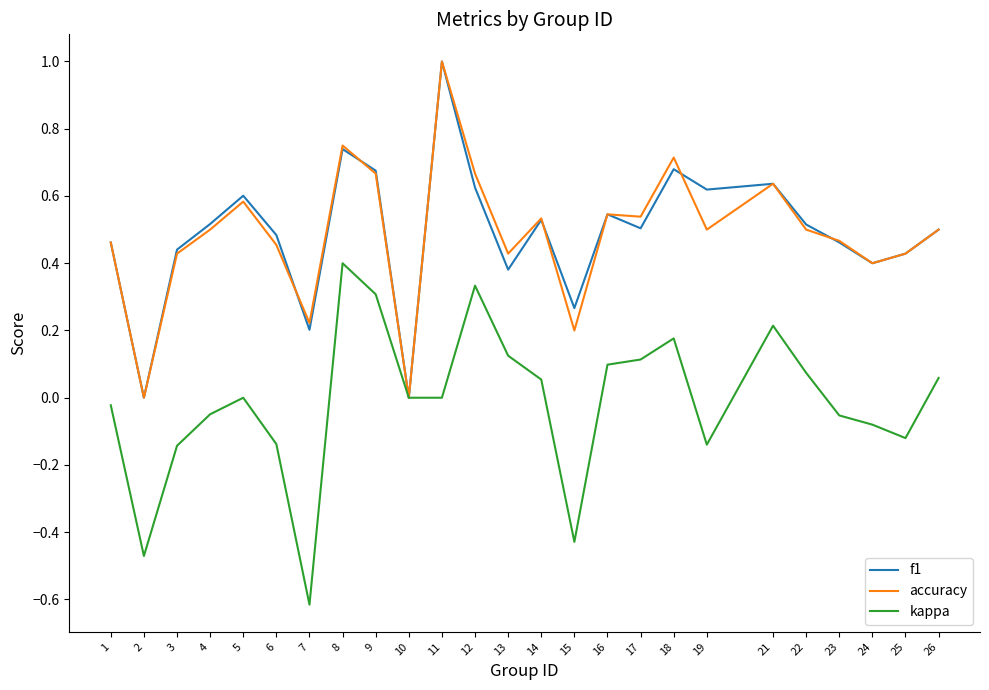

What is the difference between the maximum and minimum values in the f1 series?

1.0